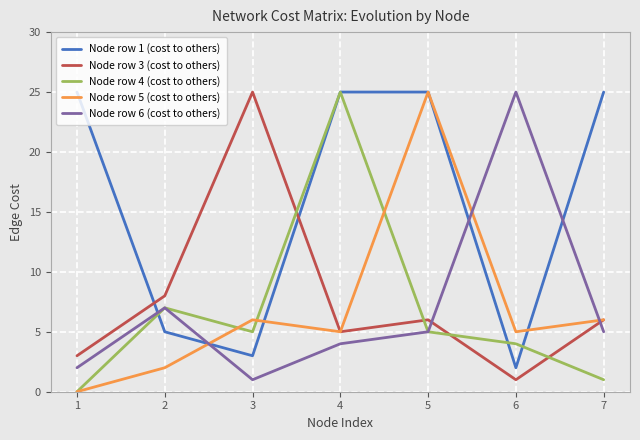

Is the value of Node row 4 (cost to others) at 1 greater than the value of Node row 3 (cost to others) at 2?

No